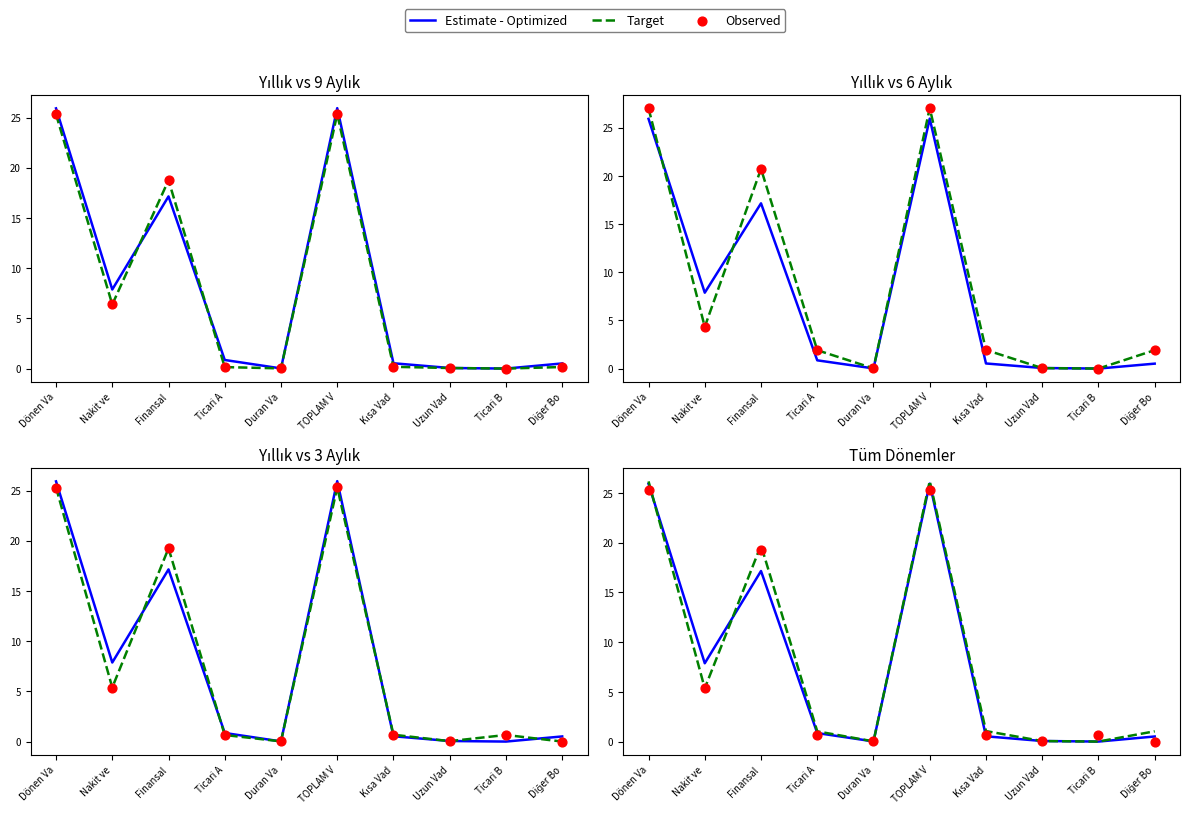

Which series has the widest spread of Y values?

Target